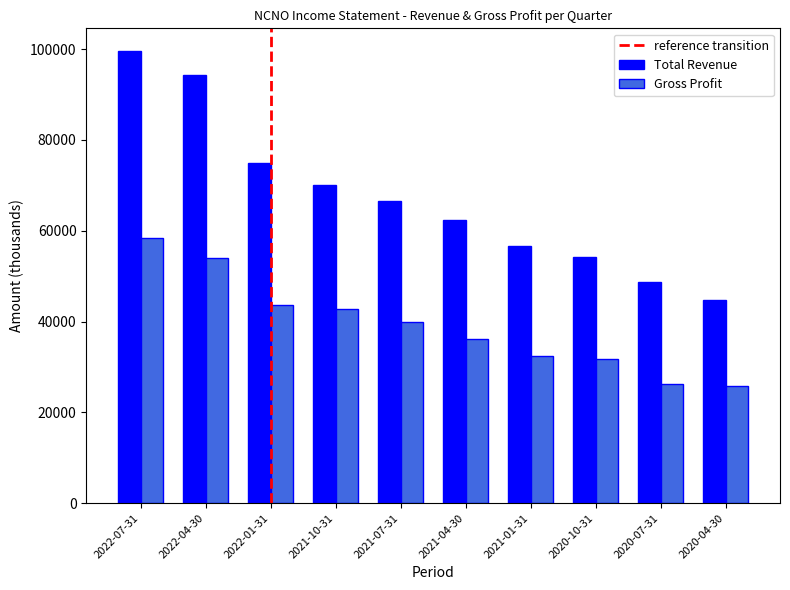

What is the maximum value for Gross Profit?

58400